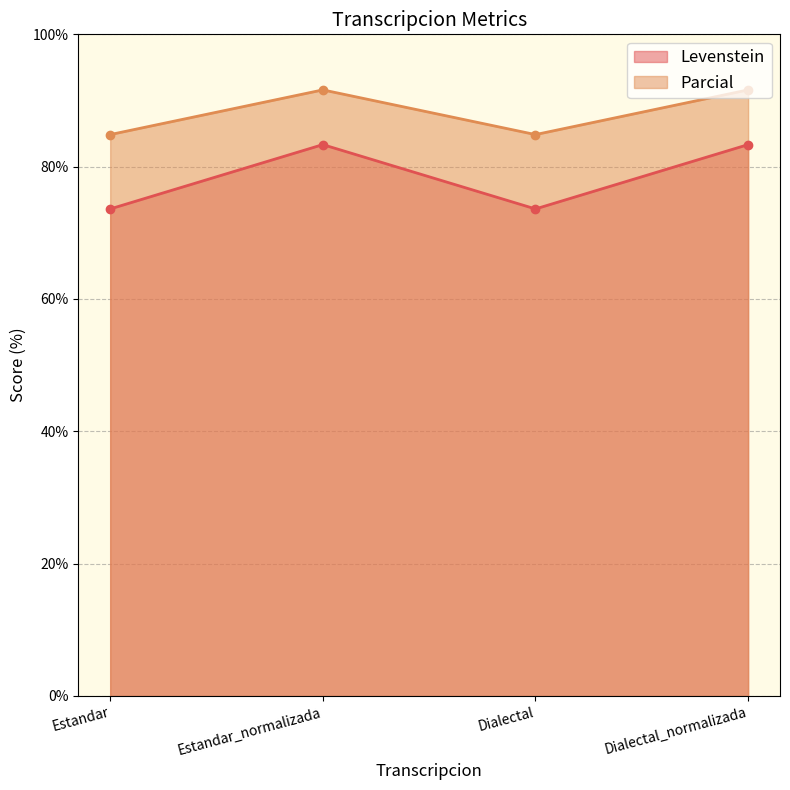

What are all the series names shown in the legend?

Levenstein, Parcial